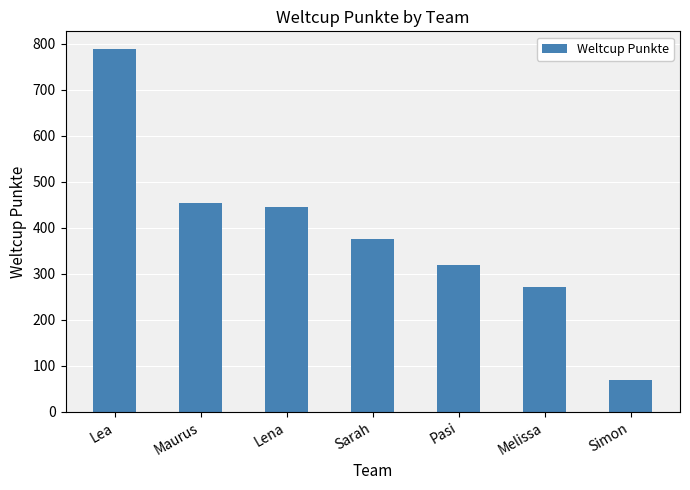

Which category has the lowest value across all series?

Simon